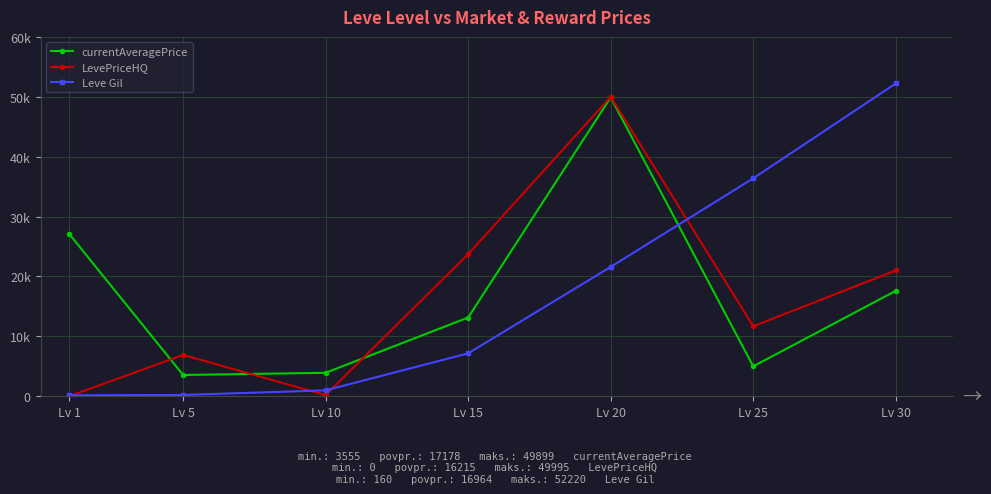

What are all the series names shown in the legend?

currentAveragePrice, LevePriceHQ, Leve Gil